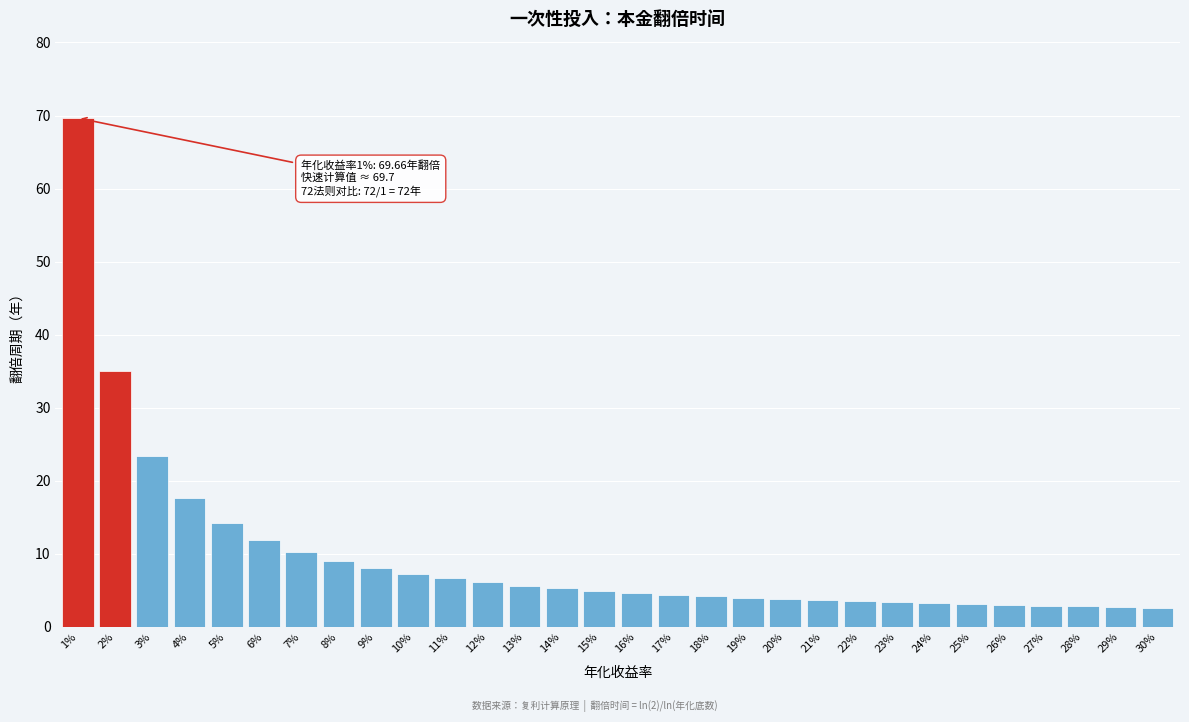

What is the sum of the values at 20% and 11%?

10.4